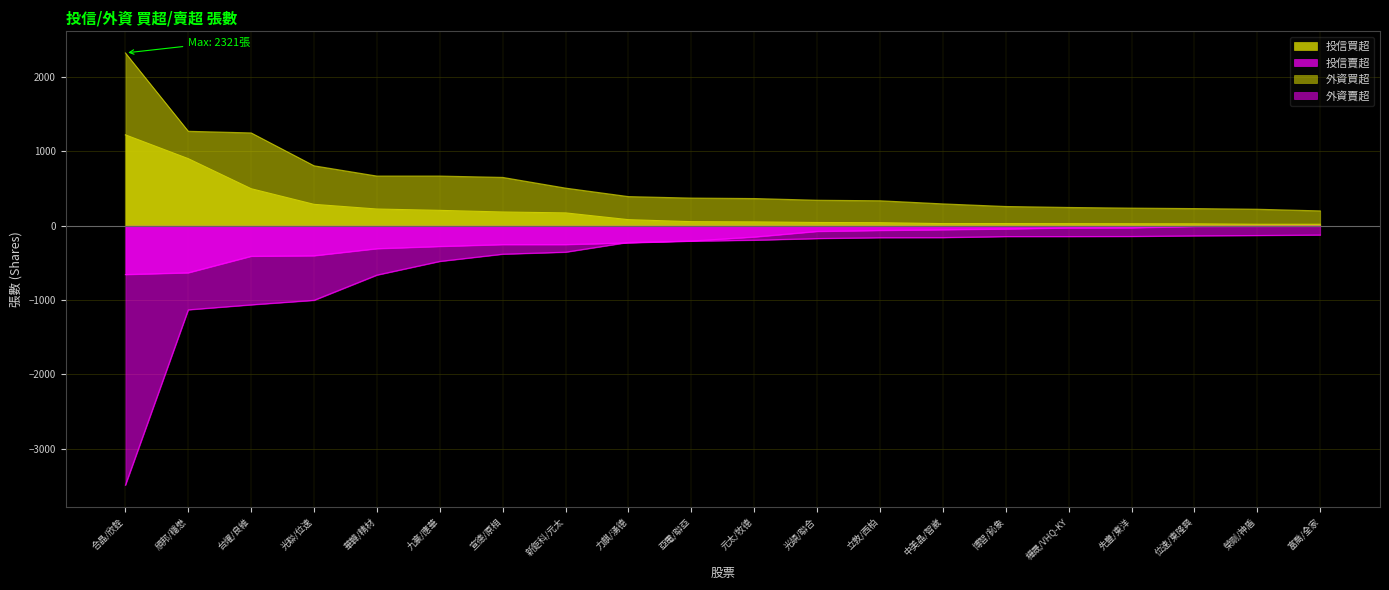

True or false: 投信賣超 has more than 1 interior local peaks.

False